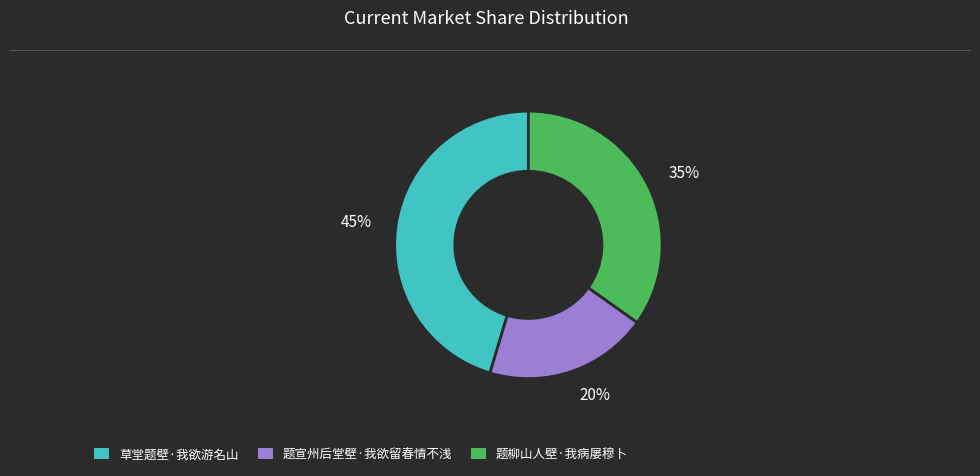

To the nearest percent, what portion does 35% represent?

35%